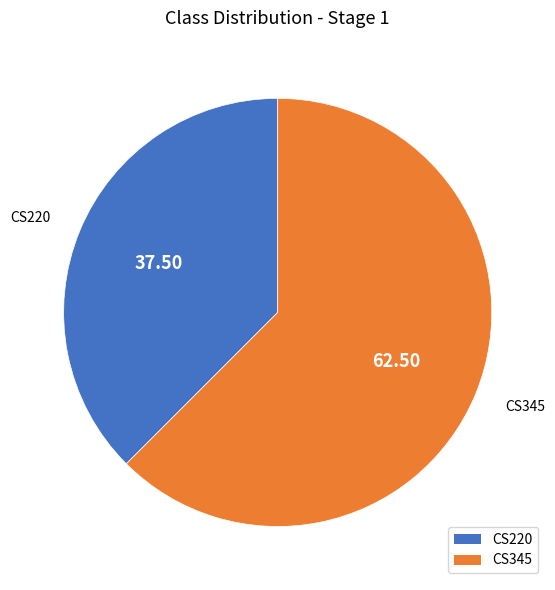

Do CS220 and CS345 together represent more than half of the pie?

Yes